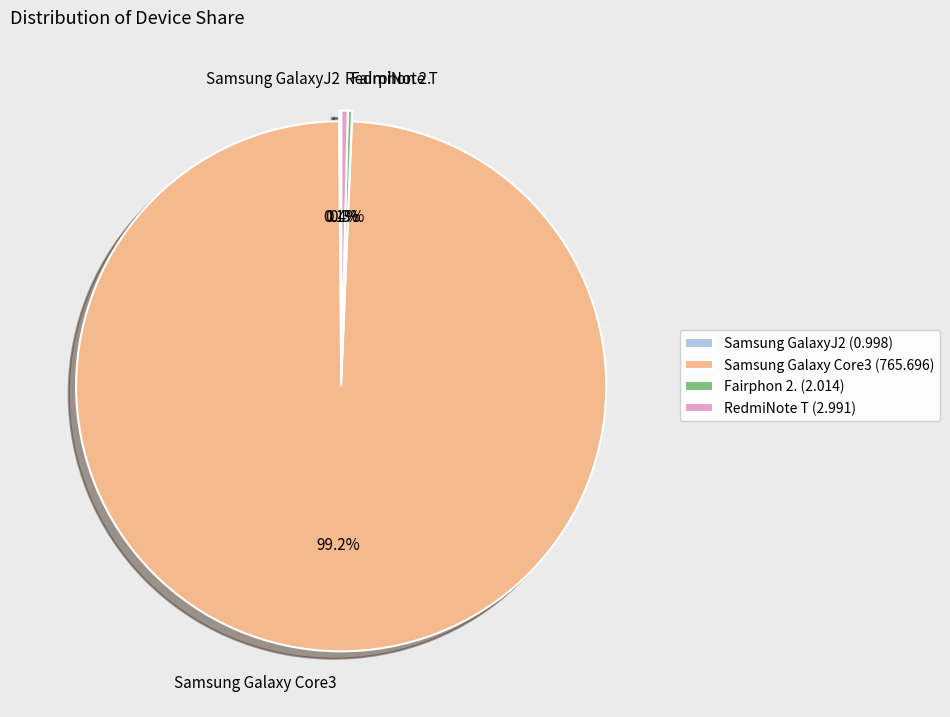

Does any single category account for the majority?

Yes